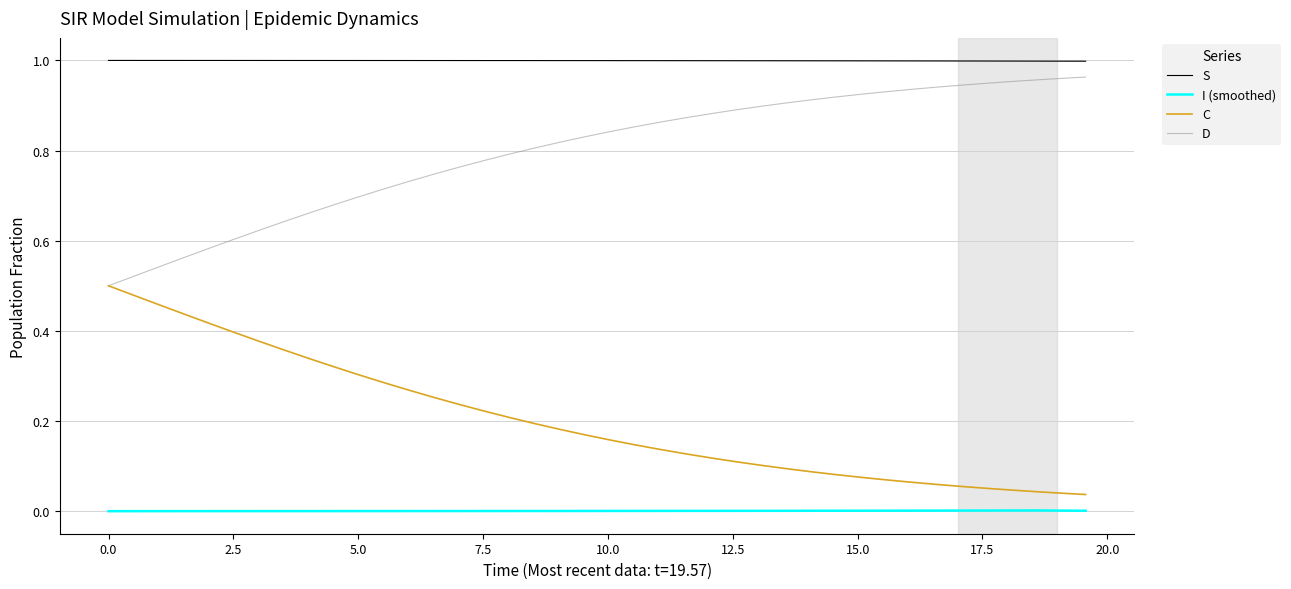

Rank the series by their average value, from highest to lowest.

S, D, C, I (smoothed)